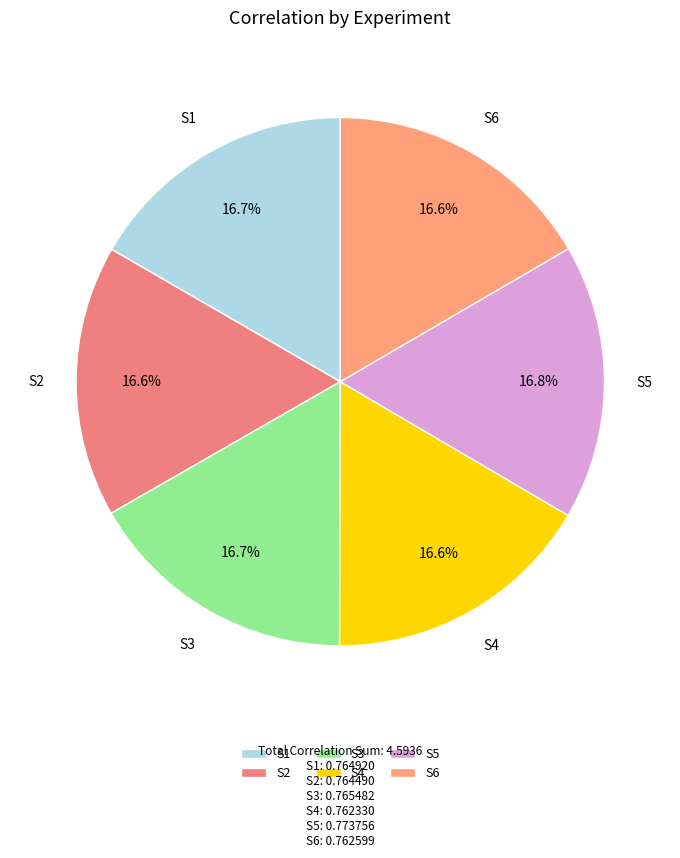

To the nearest percent, what portion does S2 represent?

17%